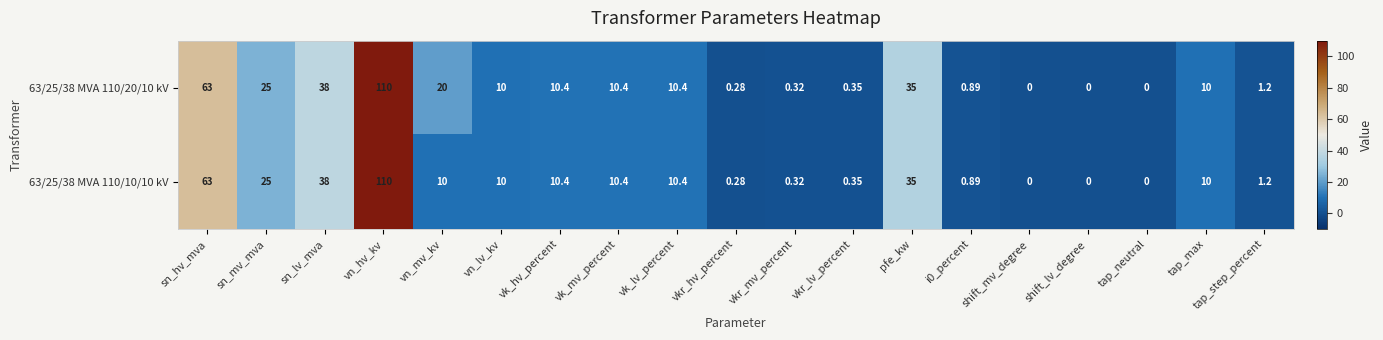

At which category is the sum across all series the highest?

vn_hv_kv